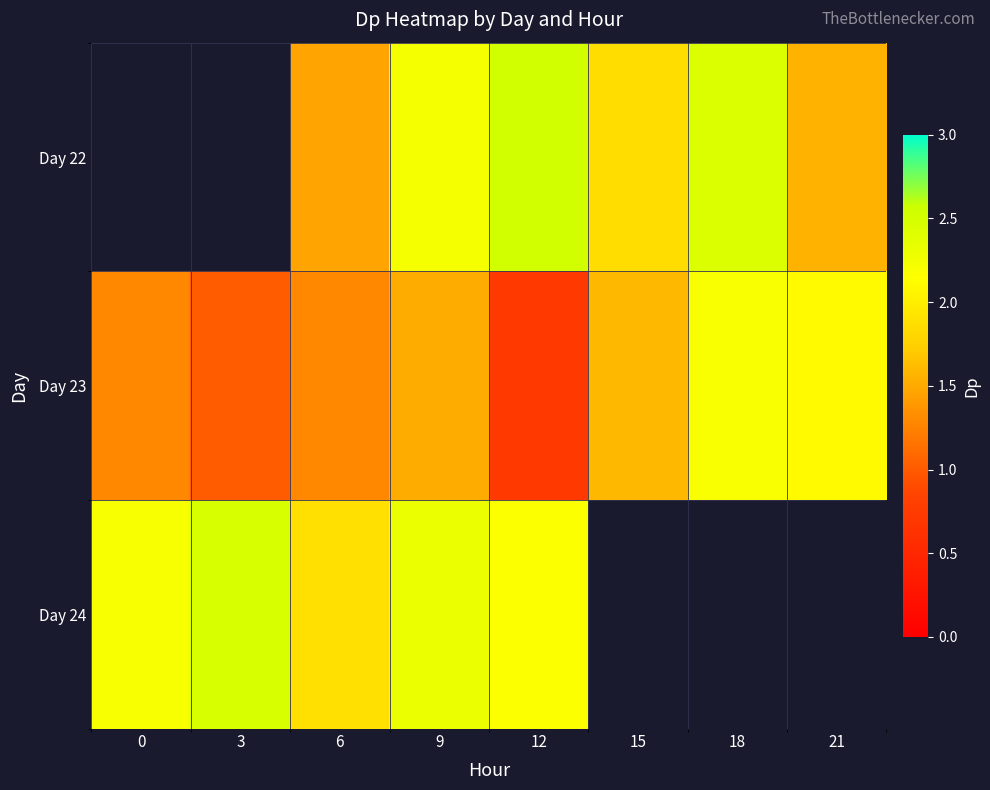

True or false: Day 24 has a value of 0.9 at 12.

False